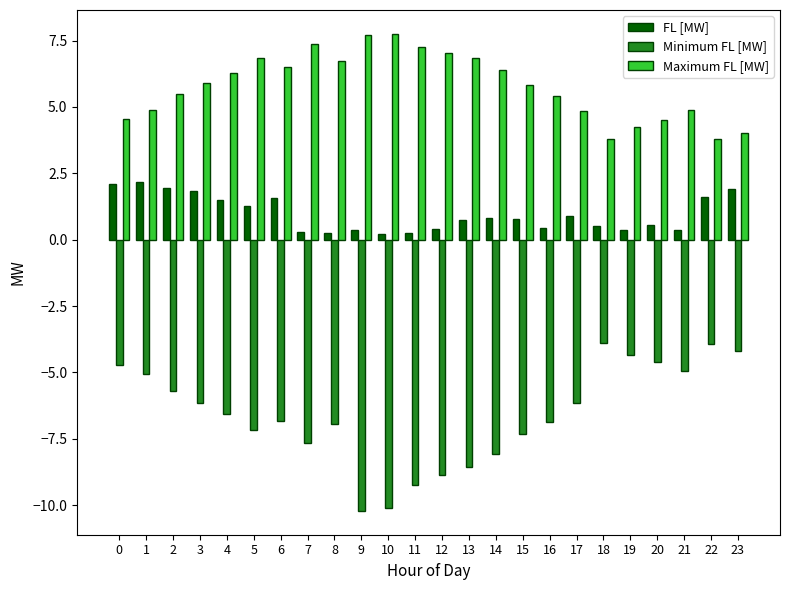

What are all the series names shown in the legend?

FL [MW], Minimum FL [MW], Maximum FL [MW]